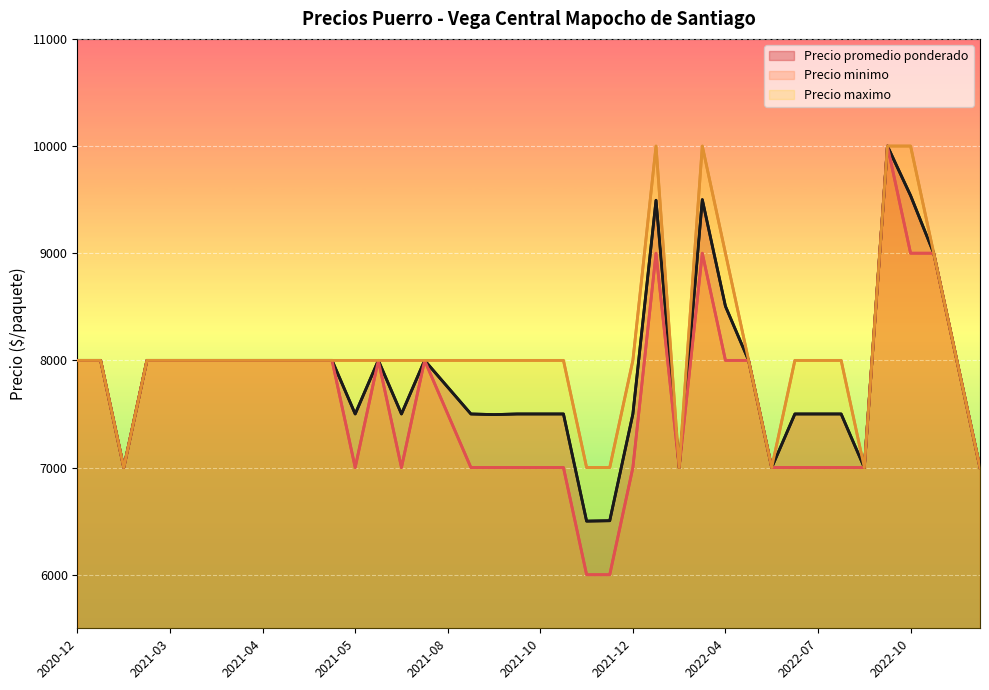

At which category does the chart reach its peak across all series?

35